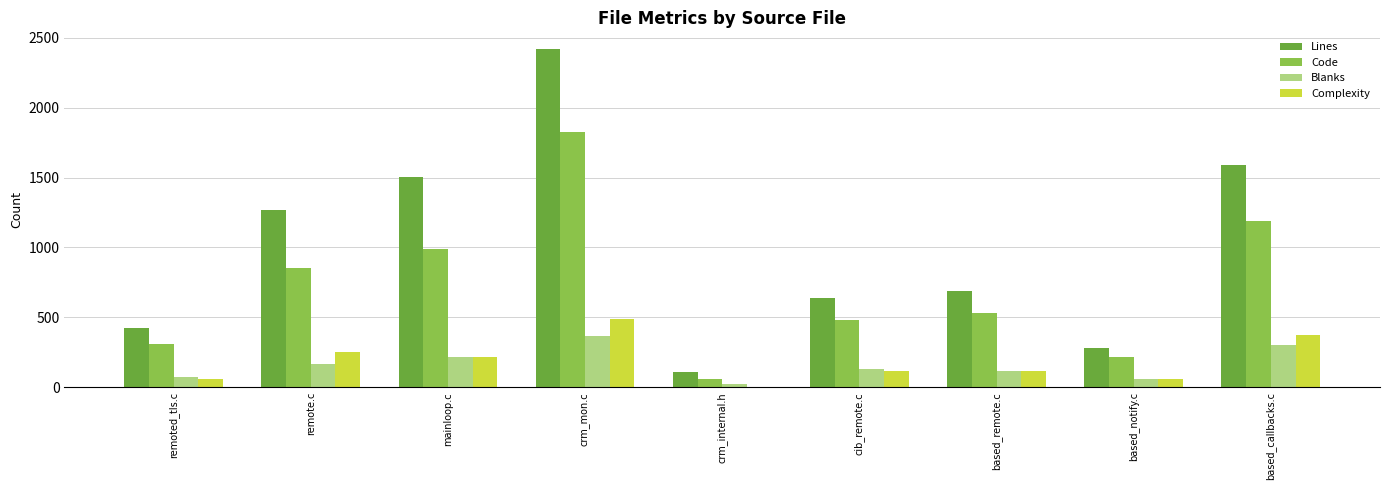

How many data points does each series have?

9